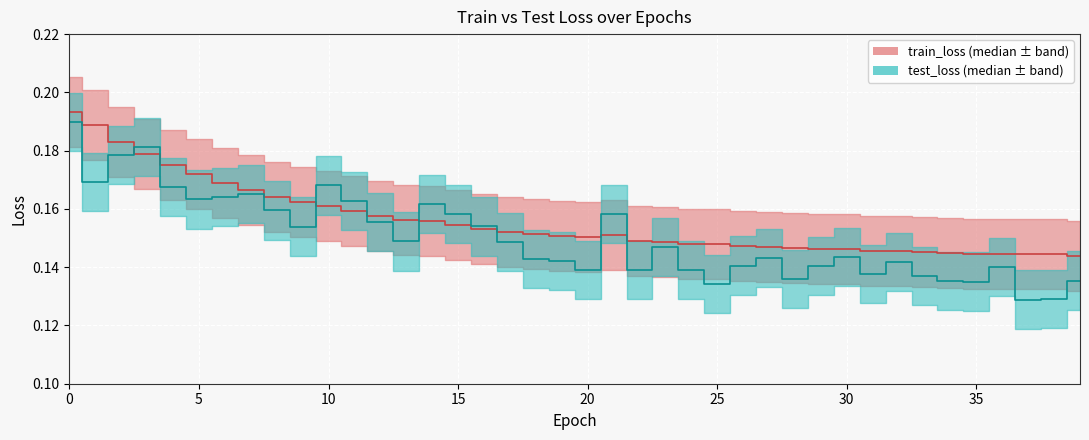

What is the value of the test_loss median point at the 3rd from the left?

0.2